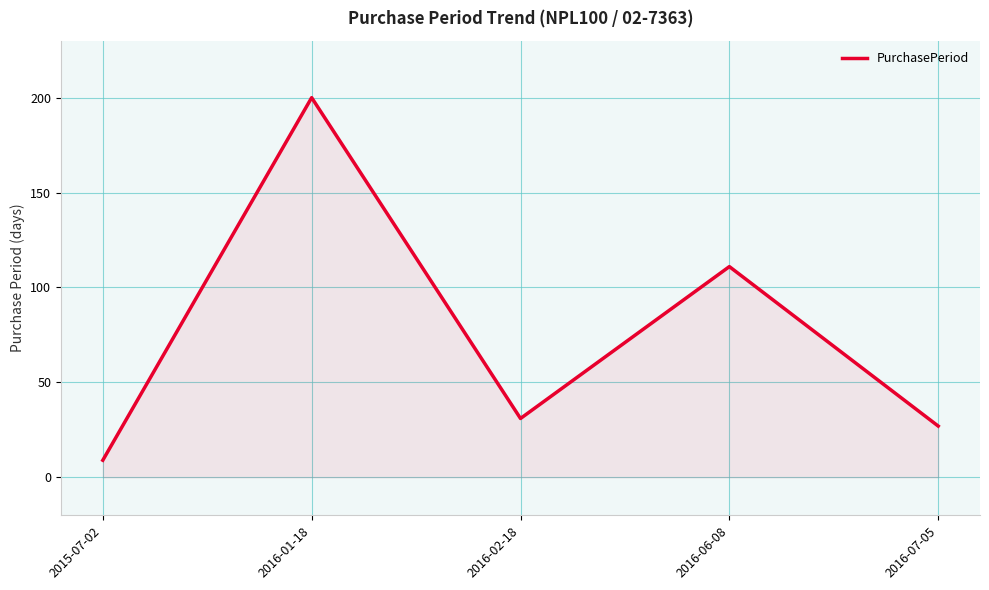

Where is the first local maximum?

2016-01-18